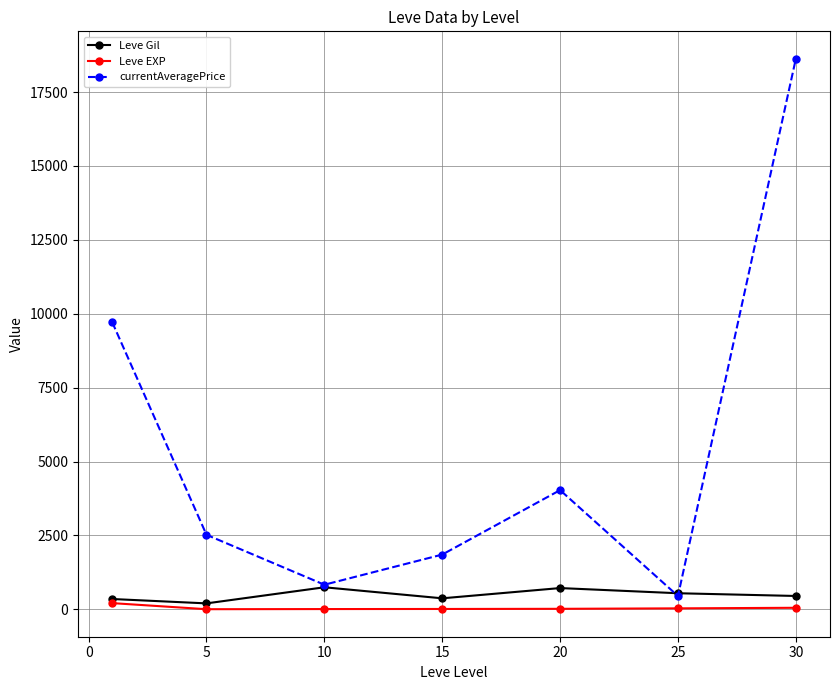

Which series has the widest spread of values?

currentAveragePrice